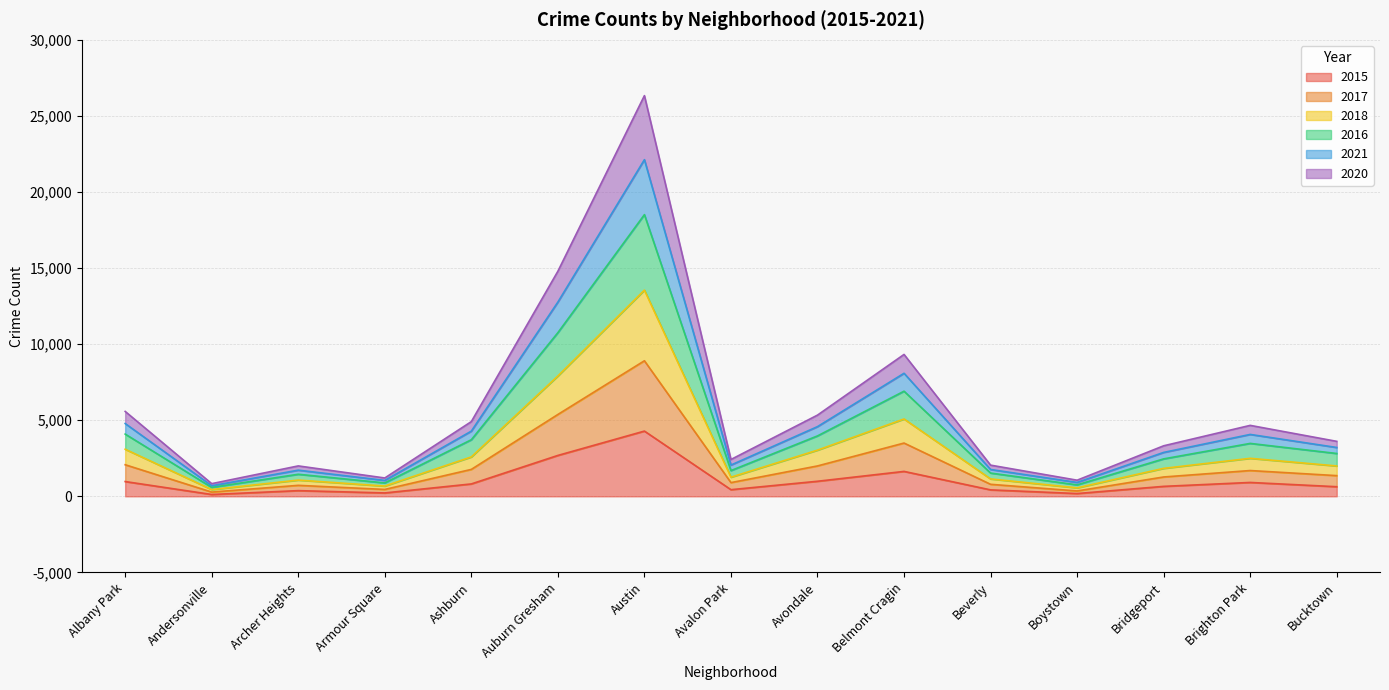

Where does the 2015 series first go above 655?

Albany Park